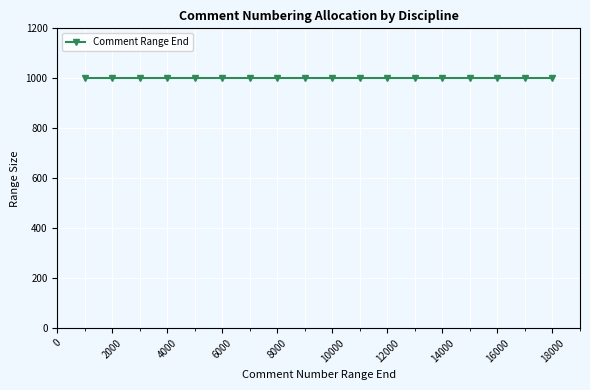

Is it true that the value at 3000 is 1087?

False